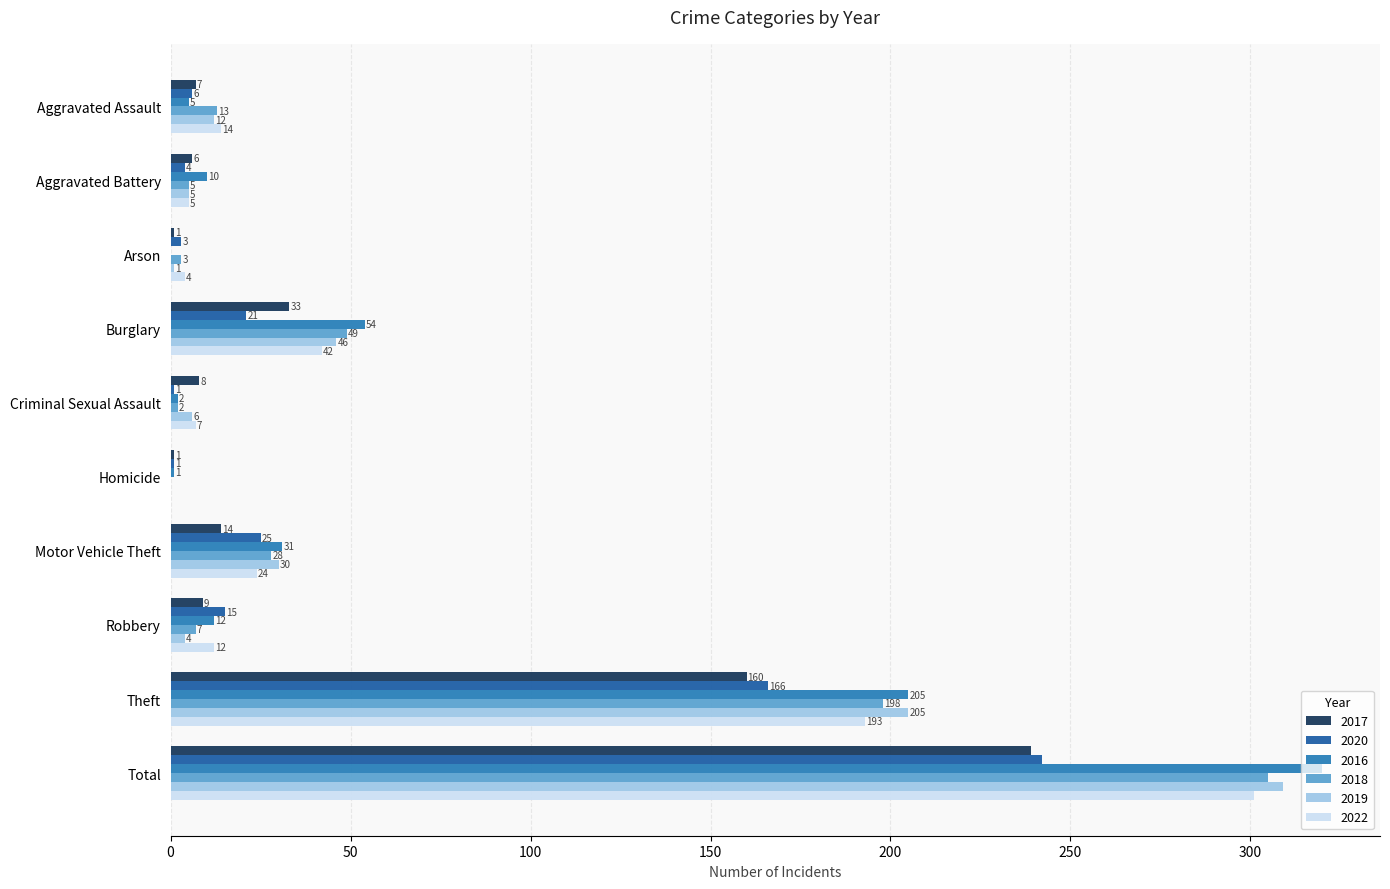

How many data points does each series have?

10